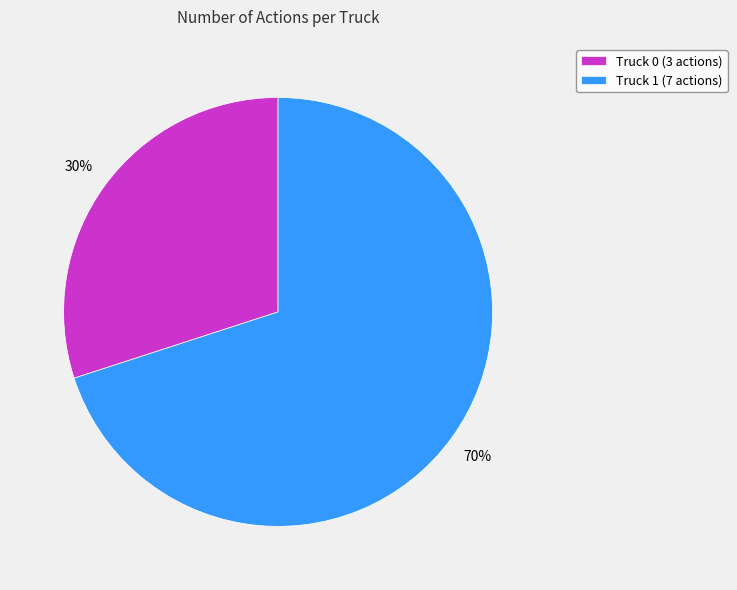

How many slices are in this pie chart?

2